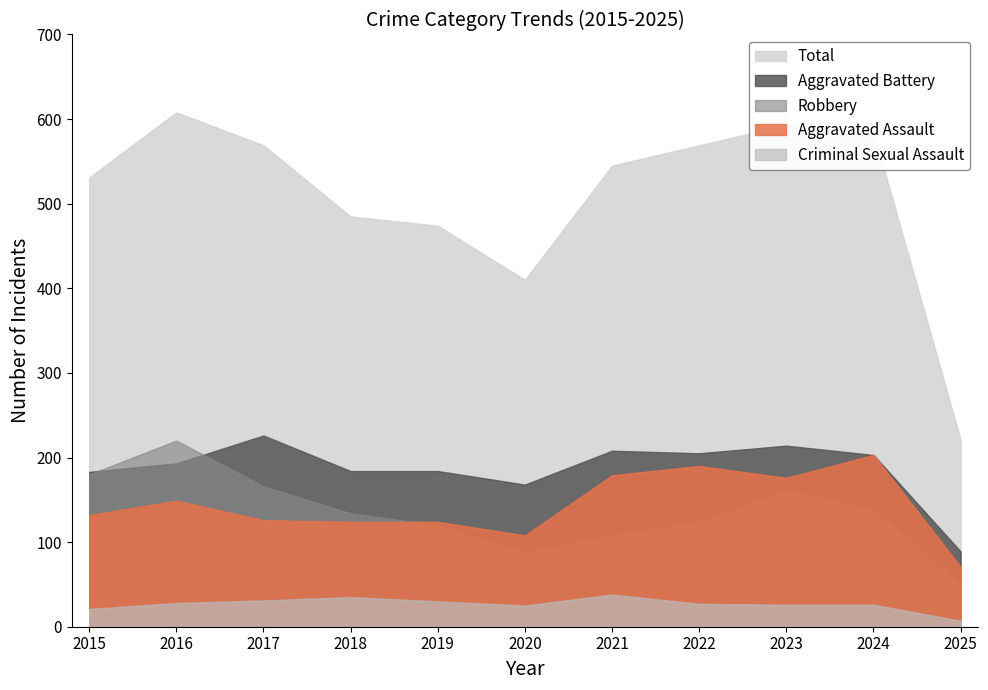

What is the lowest value of the Robbery series?

49